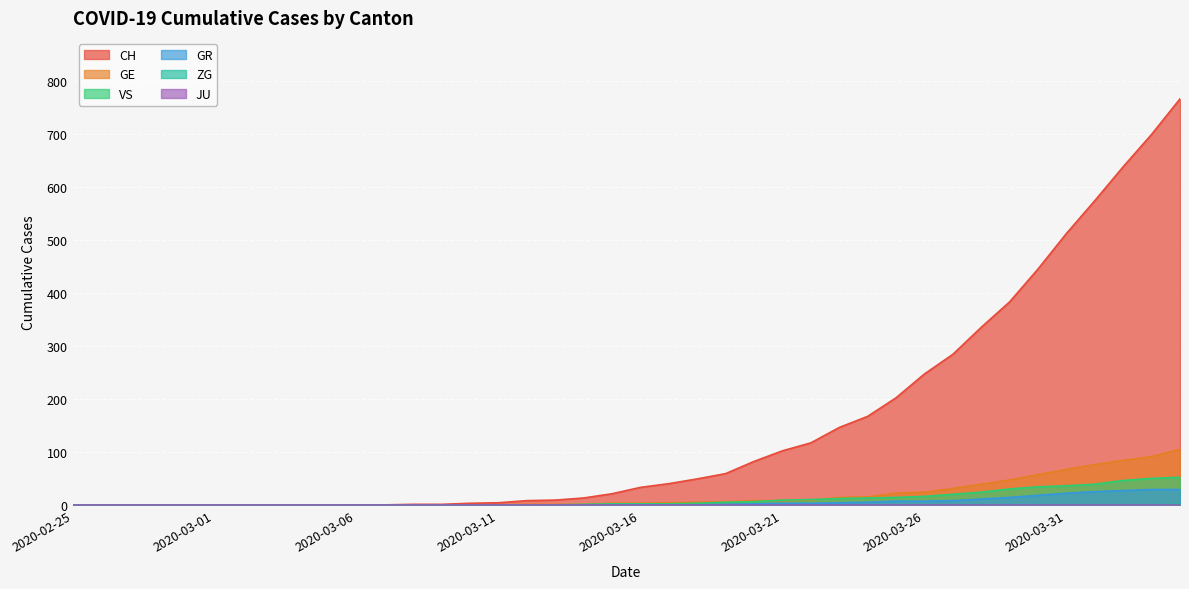

What is the maximum value shown in the chart?

767